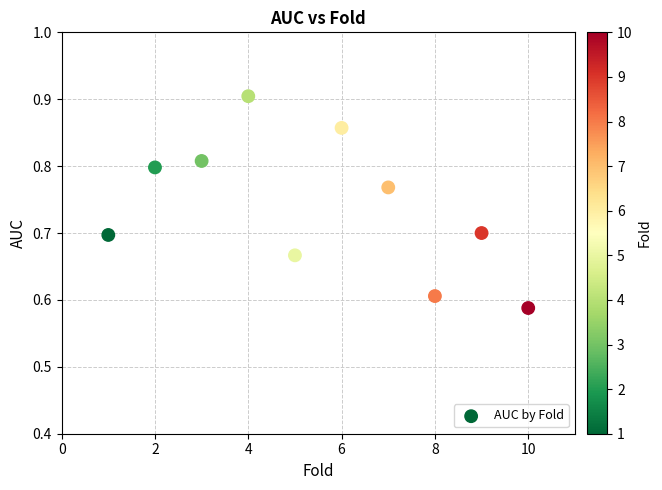

What is the range of Y values (max minus min)?

0.3